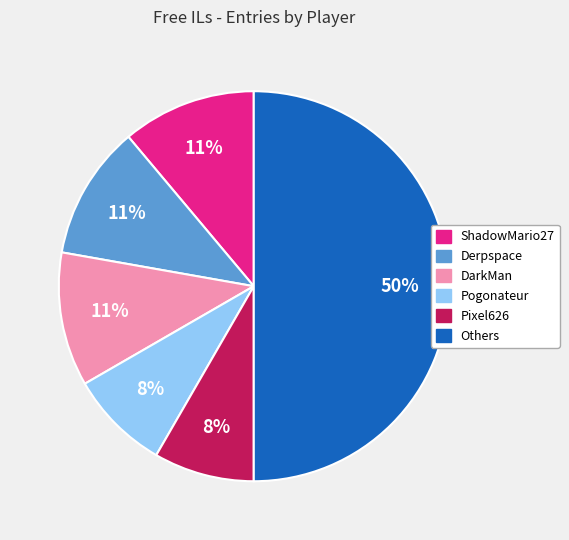

How many slices are in this pie chart?

6